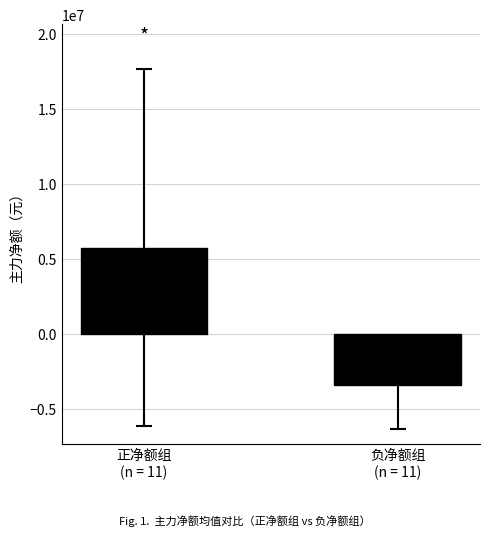

Which category has the highest value across all series?

正净额组
(n = 11)